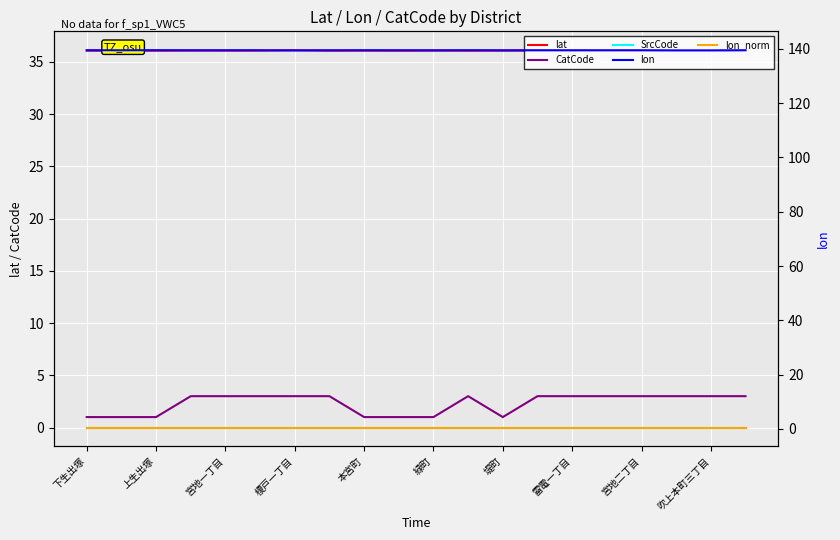

Which has a higher value, 雷電一丁目 or 宮地一丁目?

宮地一丁目